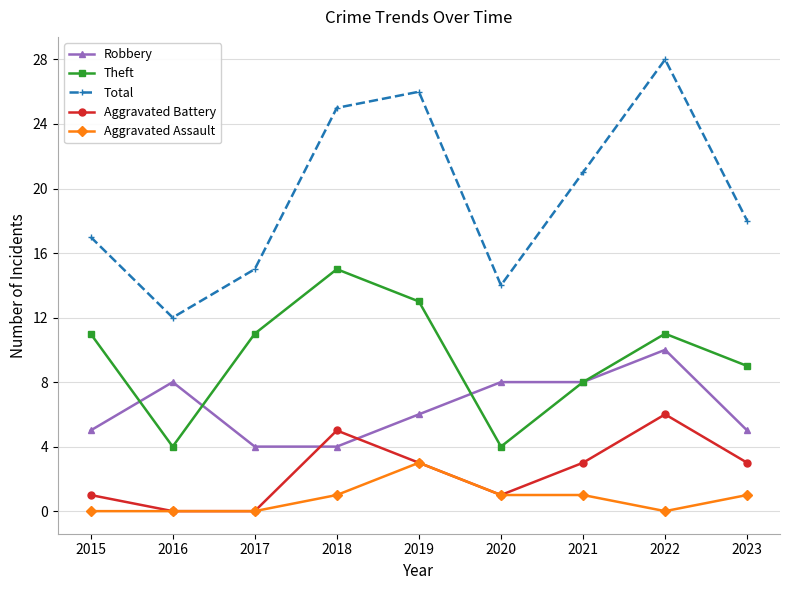

Reading left to right, extract all data points from this chart.

Robbery: 2015=5	2016=8	2017=4	2018=4	2019=6	2020=8	2021=8	2022=10	2023=5
Theft: 2015=11	2016=4	2017=11	2018=15	2019=13	2020=4	2021=8	2022=11	2023=9
Total: 2015=17	2016=12	2017=15	2018=25	2019=26	2020=14	2021=21	2022=28	2023=18
Aggravated Battery: 2015=1	2016=0	2017=0	2018=5	2019=3	2020=1	2021=3	2022=6	2023=3
Aggravated Assault: 2015=0	2016=0	2017=0	2018=1	2019=3	2020=1	2021=1	2022=0	2023=1